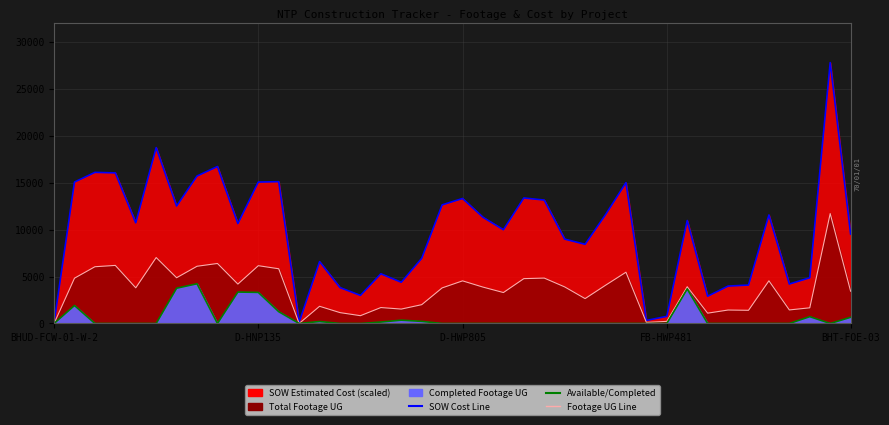

What position from the right is 9?

31